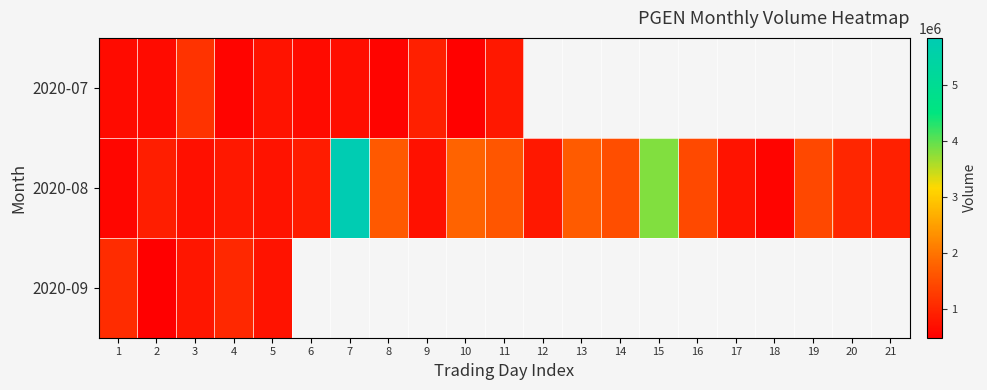

How many positive values does the 2020-07 series have?

11